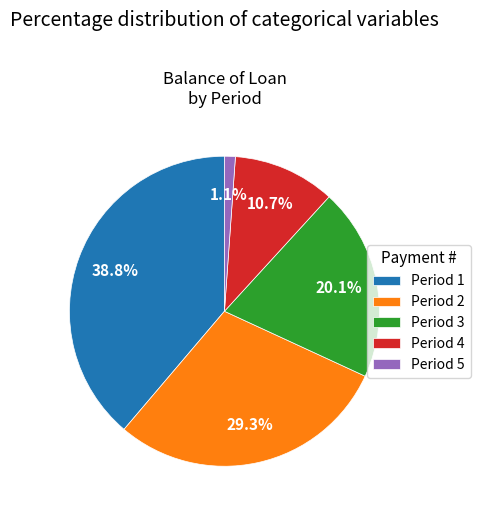

Count the number of slices in the pie.

5